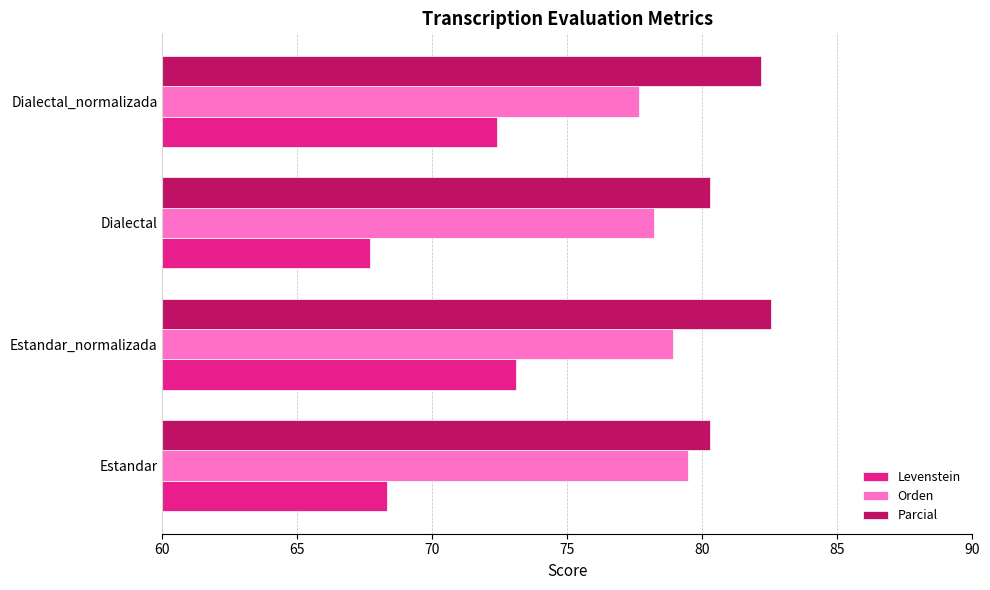

What value does the Levenstein series have at Dialectal_normalizada?

72.4